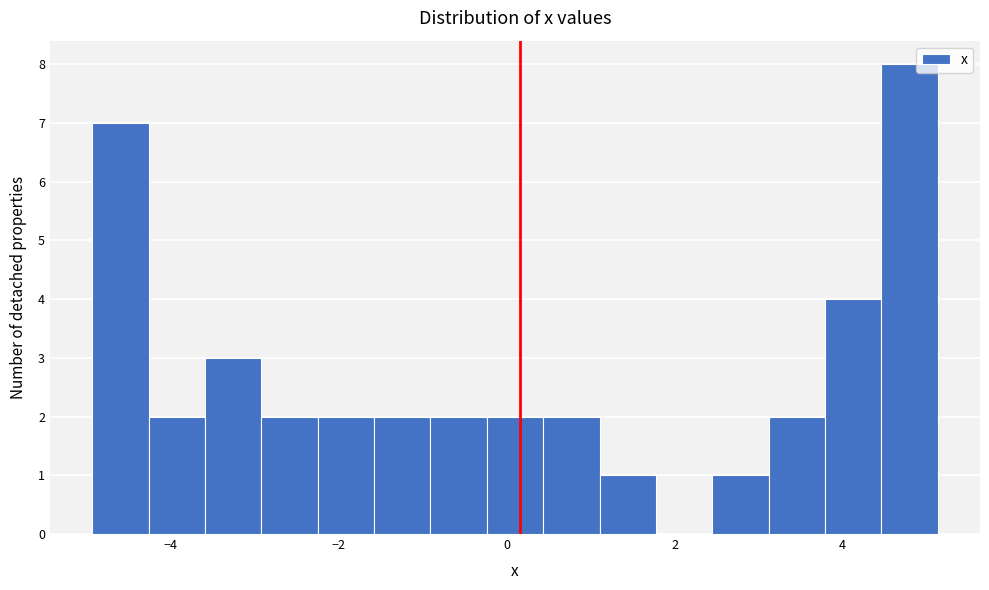

Around what value on the x-axis is the tallest bar? Give the approximate position of its centre, as read against the axis.

4.8